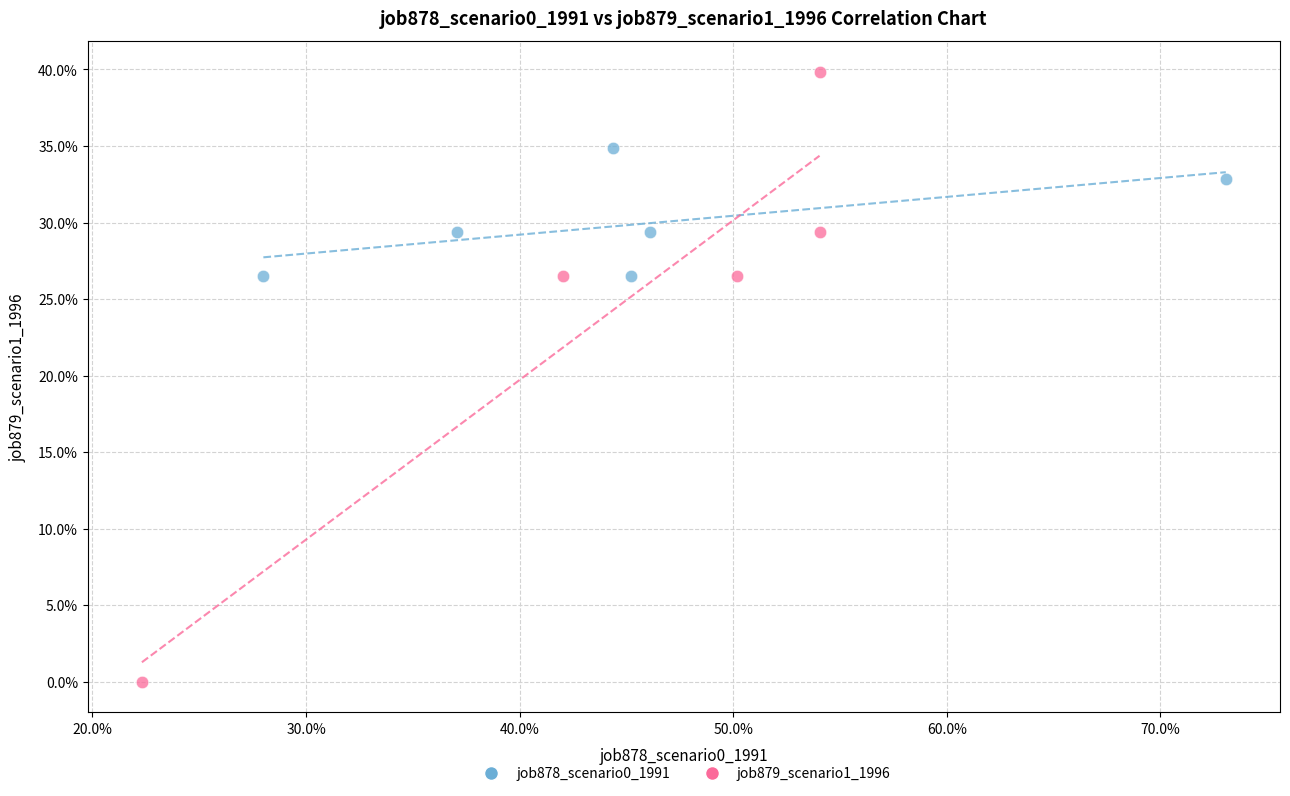

What are all the series names shown in the legend?

job878_scenario0_1991, job879_scenario1_1996